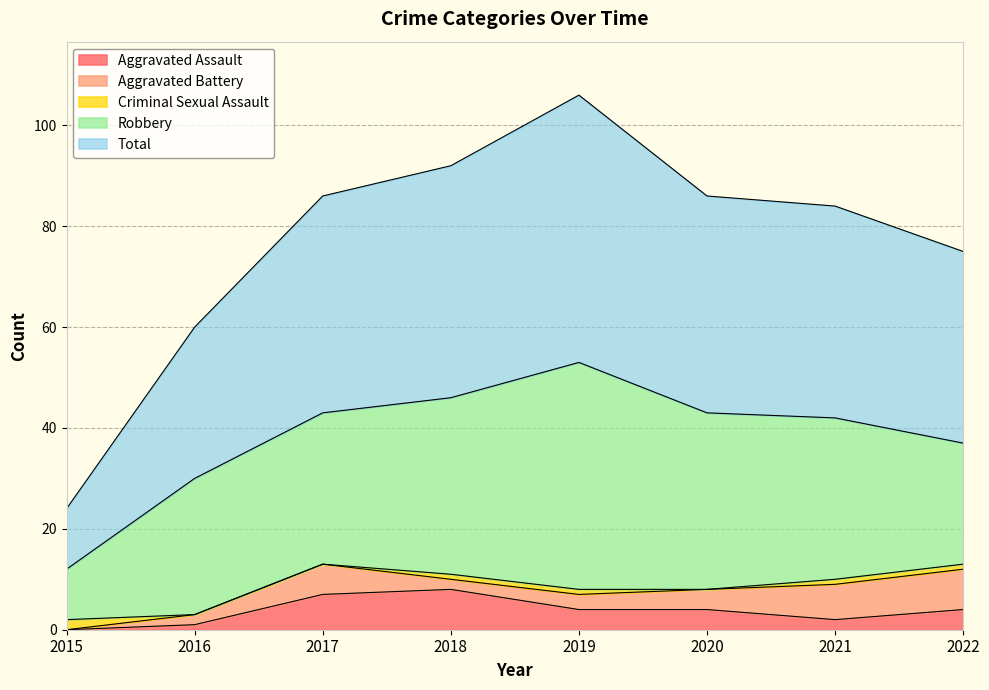

At which label does Aggravated Battery first exceed 4?

2017